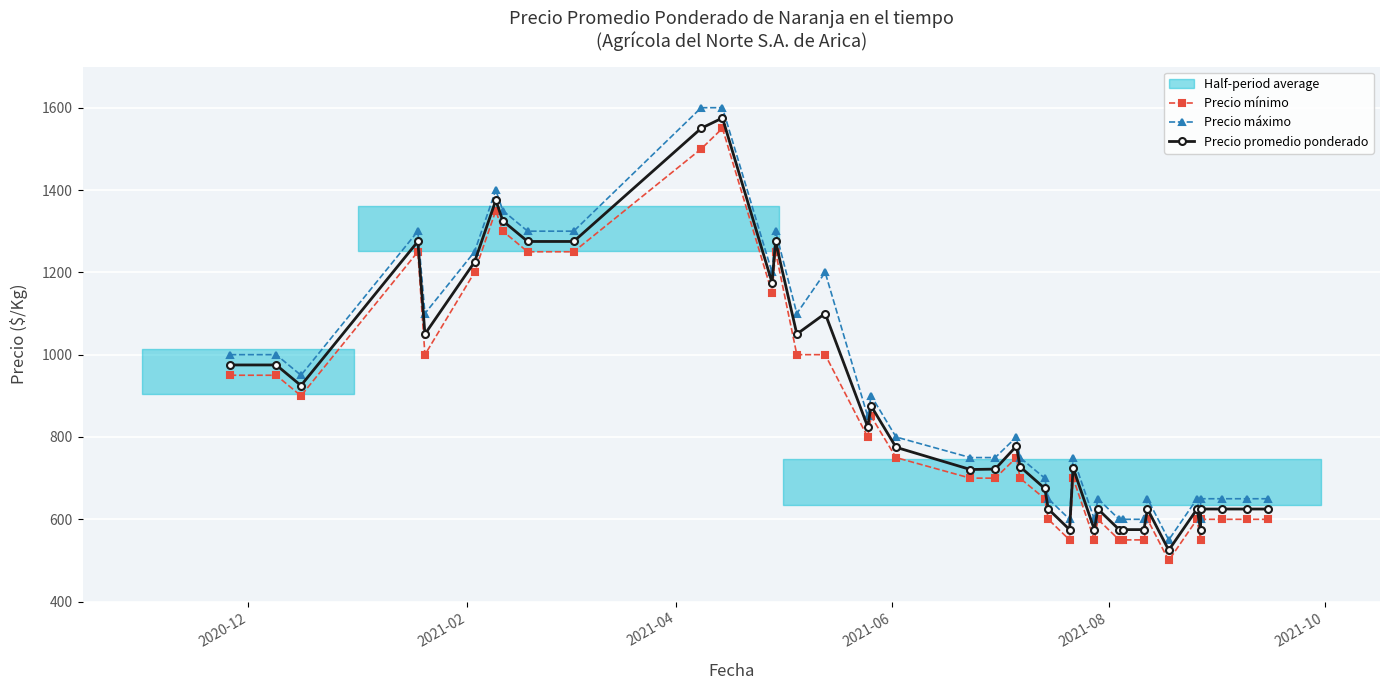

What is the value of the Precio máximo point at the 13th from the left?

1200